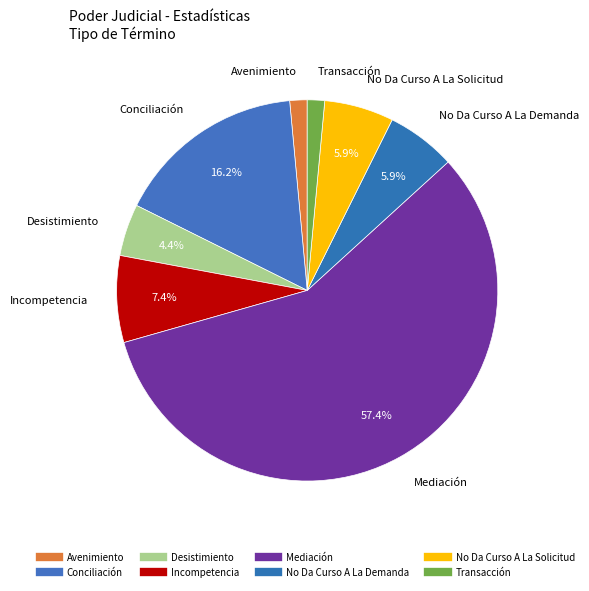

Count the number of slices in the pie.

8